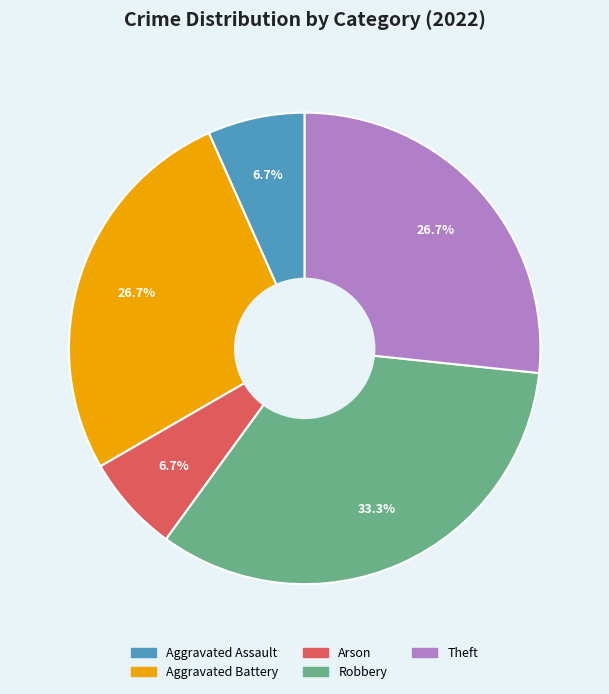

Does Arson represent more than half of the total?

No